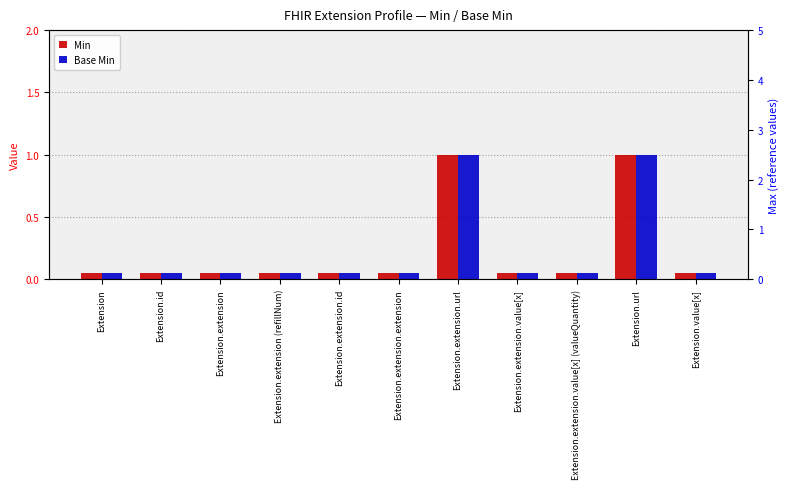

How many bars are there in total?

22